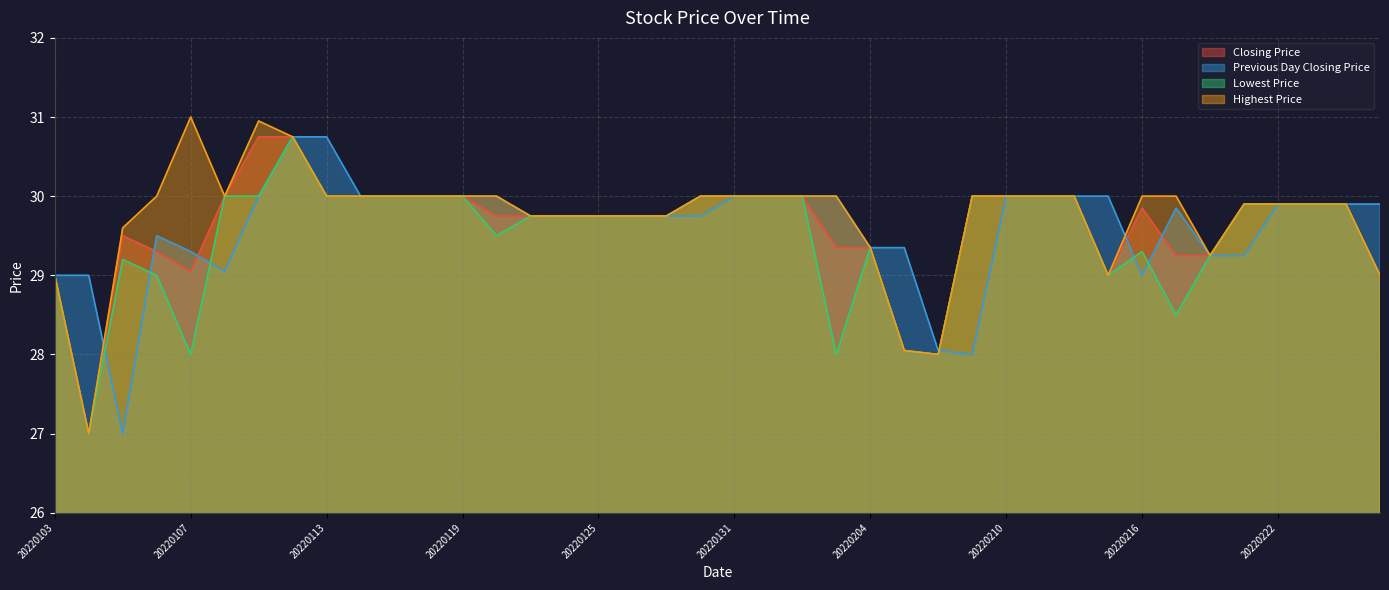

At which label does Previous Day Closing Price first exceed 29?

20220106